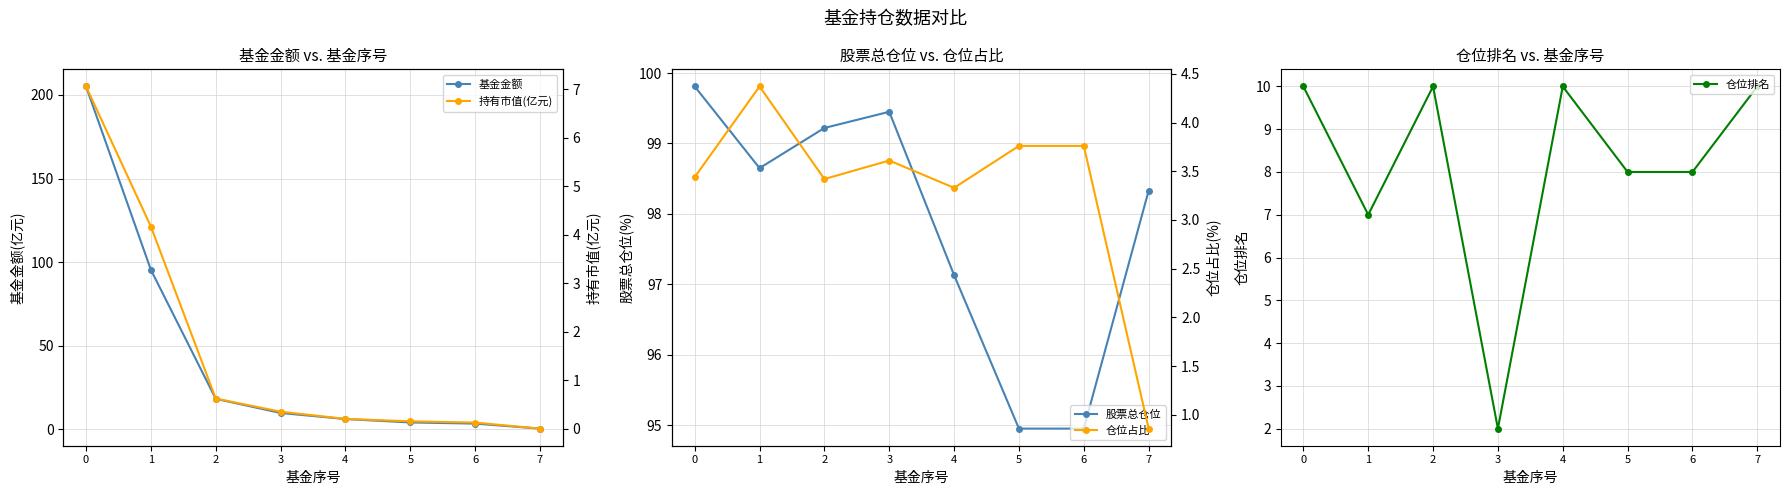

What are all the series names shown in the legend?

基金金额, 股票总仓位, 仓位排名, 持有市值(亿元), 仓位占比